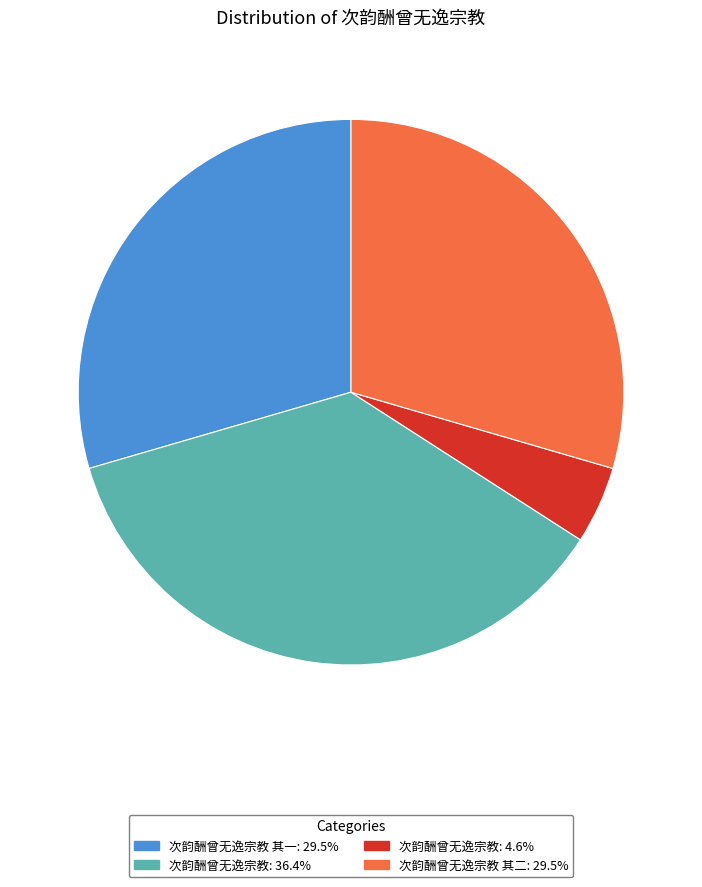

Is there any slice that represents more than half of the pie?

No